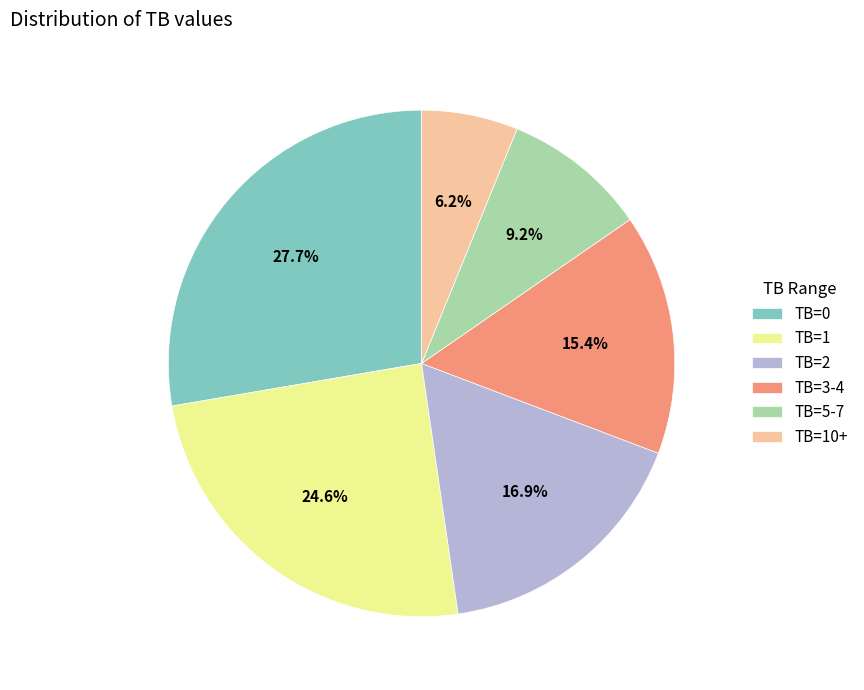

Is there a majority slice in this chart?

No